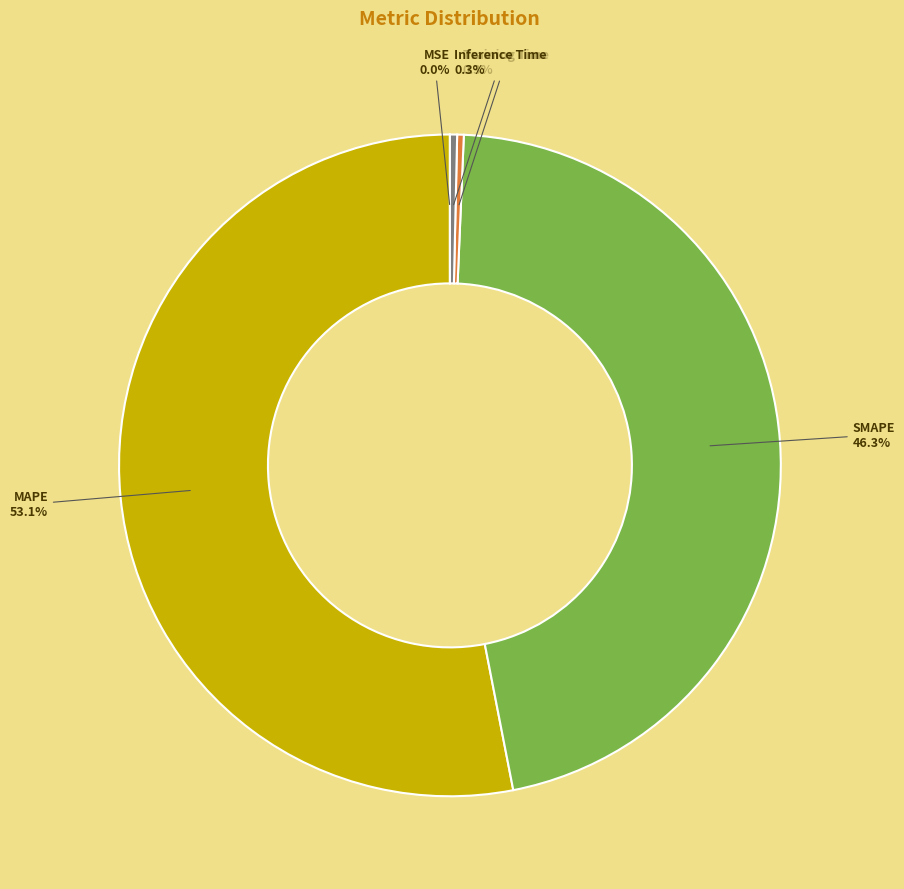

The Inference Time slice represents 12% of the pie. True or false?

False